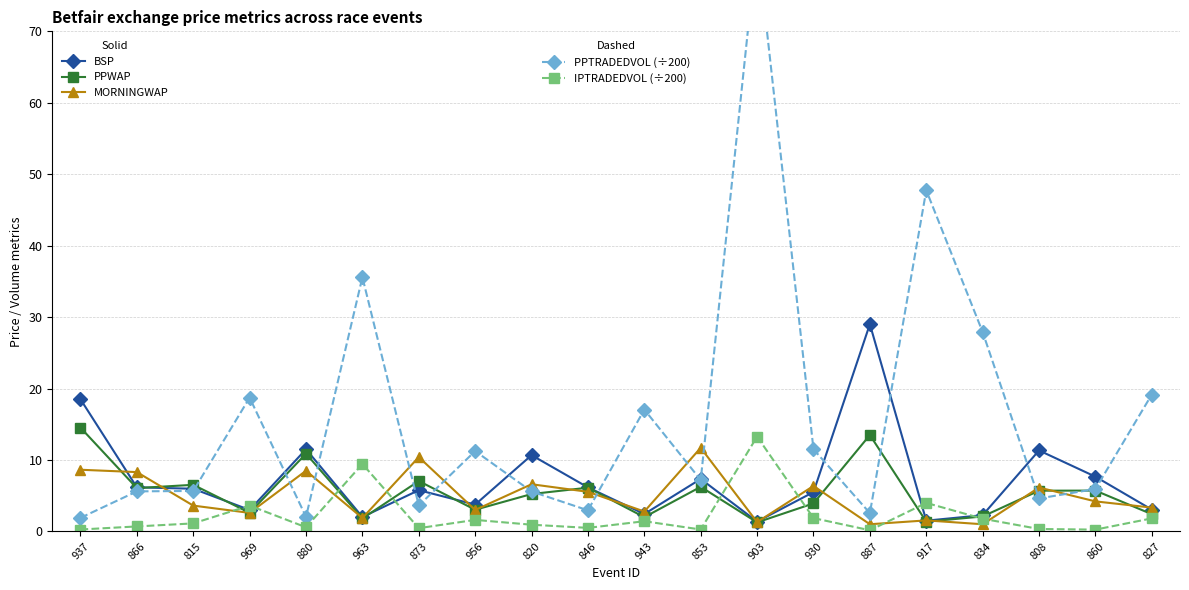

What is the greatest value displayed?

82.4